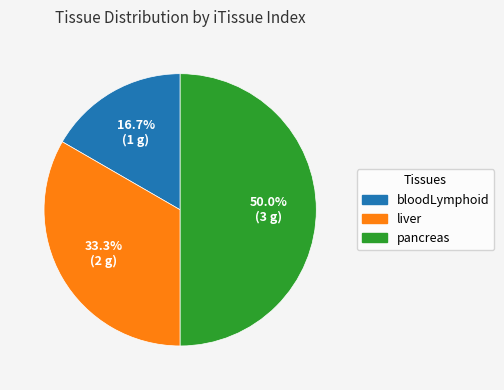

Combined, what portion of the pie is liver and pancreas?

83.3%